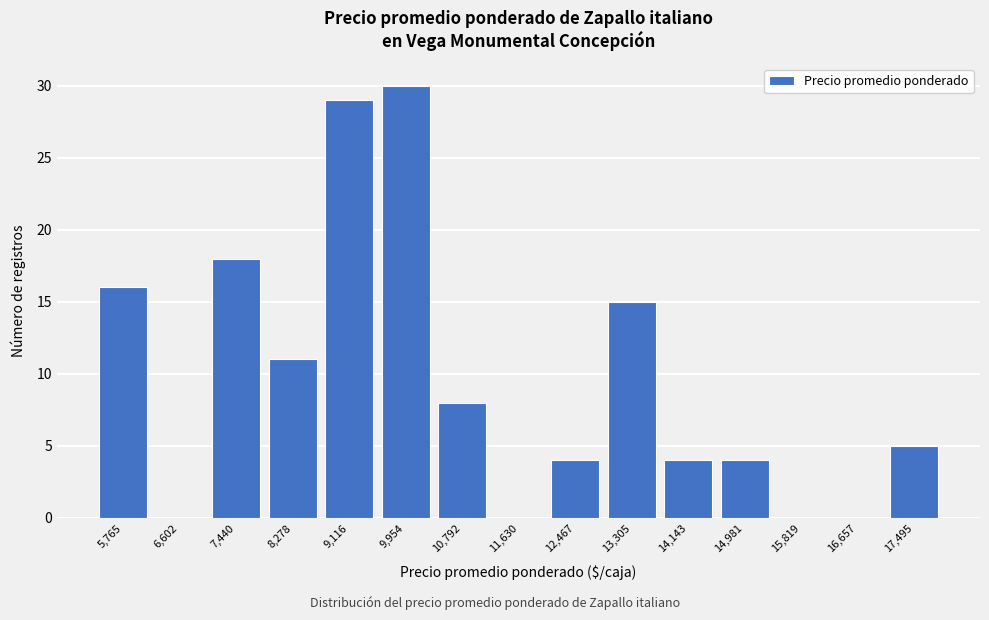

Reading left to right, extract all data points from this chart.

5,765=16	6,602=0	7,440=18	8,278=11	9,116=29	9,954=30	10,792=8	11,630=0	12,467=4	13,305=15	14,143=4	14,981=4	15,819=0	16,657=0	17,495=5